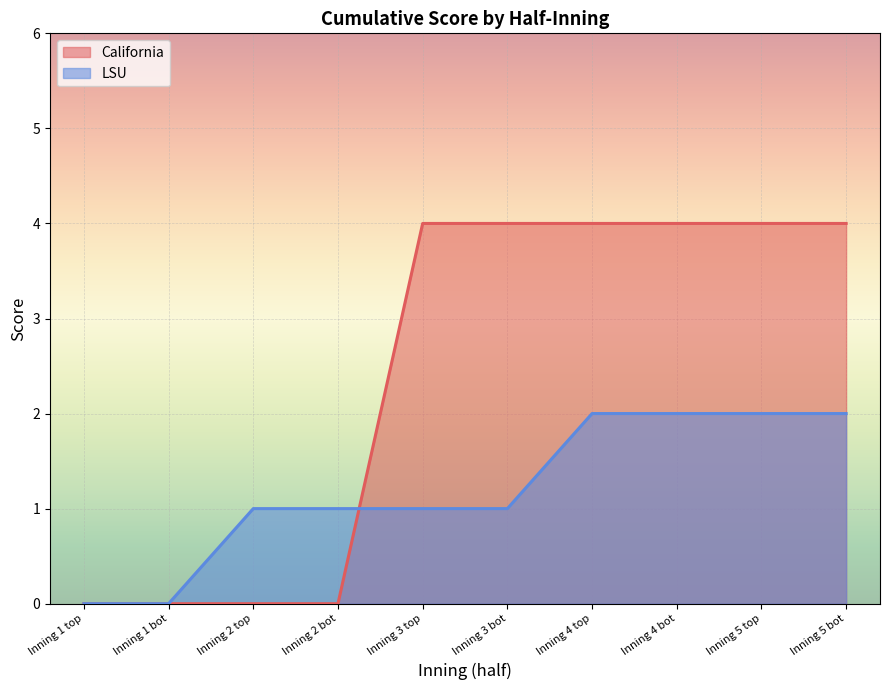

Rank the categories by LSU value from lowest to highest.

Inning 1 top, Inning 1 bot, Inning 2 top, Inning 2 bot, Inning 3 top, Inning 3 bot, Inning 4 top, Inning 4 bot, Inning 5 top, Inning 5 bot